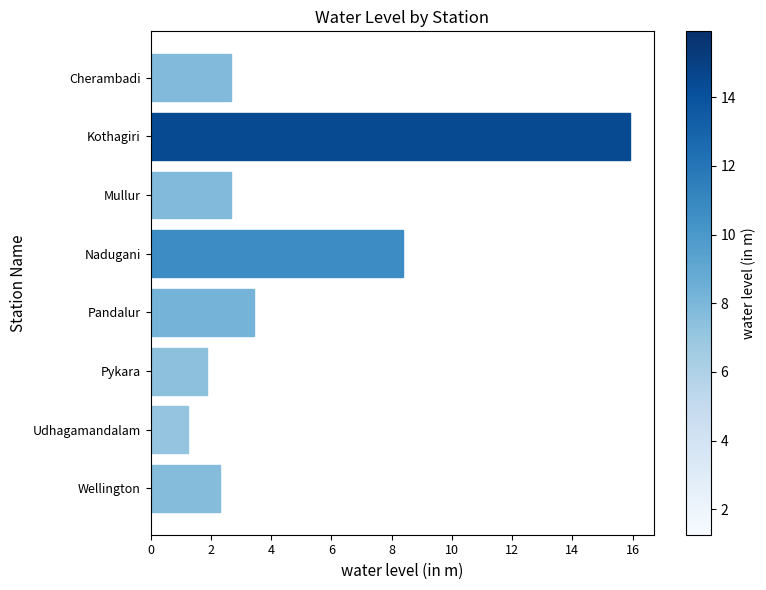

At which label is the value closest to 8?

Nadugani